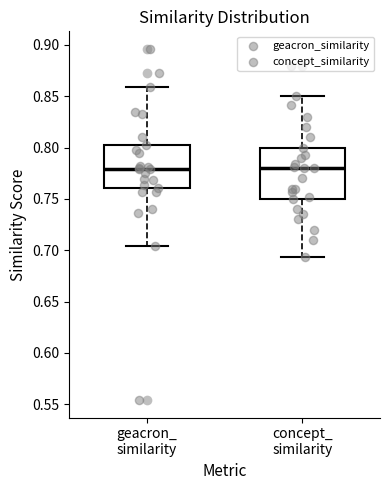

Comparing the boxes themselves (not the whiskers), which one is the tallest?

concept_ similarity